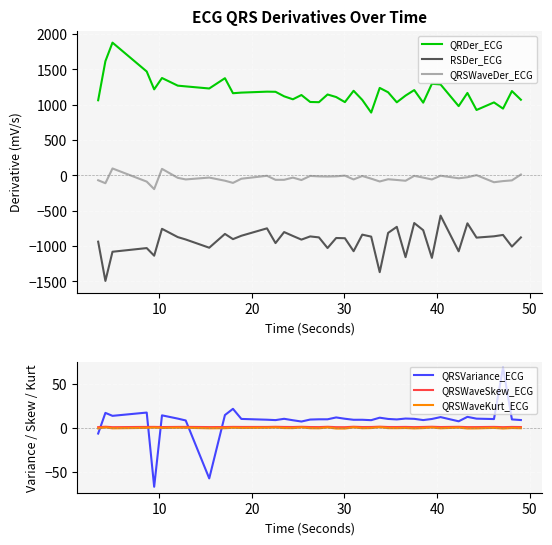

What is the lowest value of the QRSVariance_ECG series?

-67.2